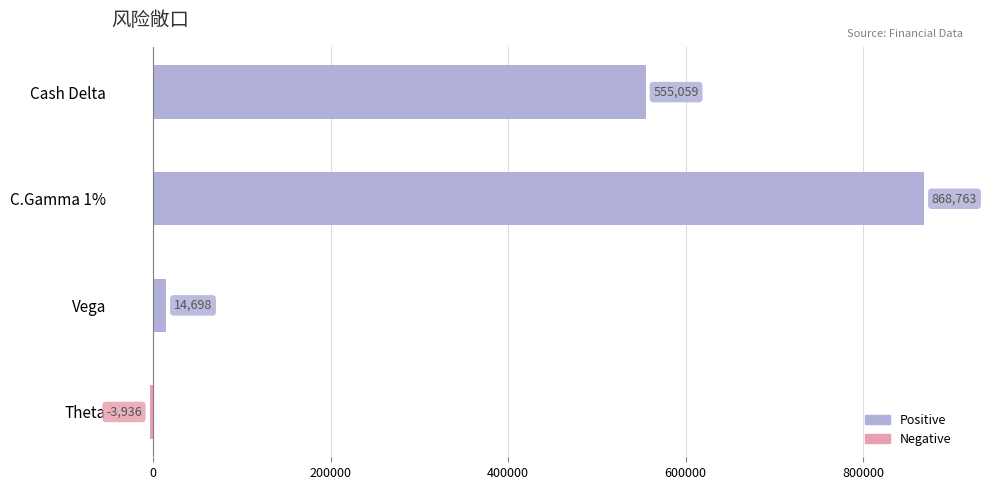

Reading top to bottom, extract all data points from this chart.

Cash Delta=555059	C.Gamma 1%=868763	Vega=14698	Theta=-3936